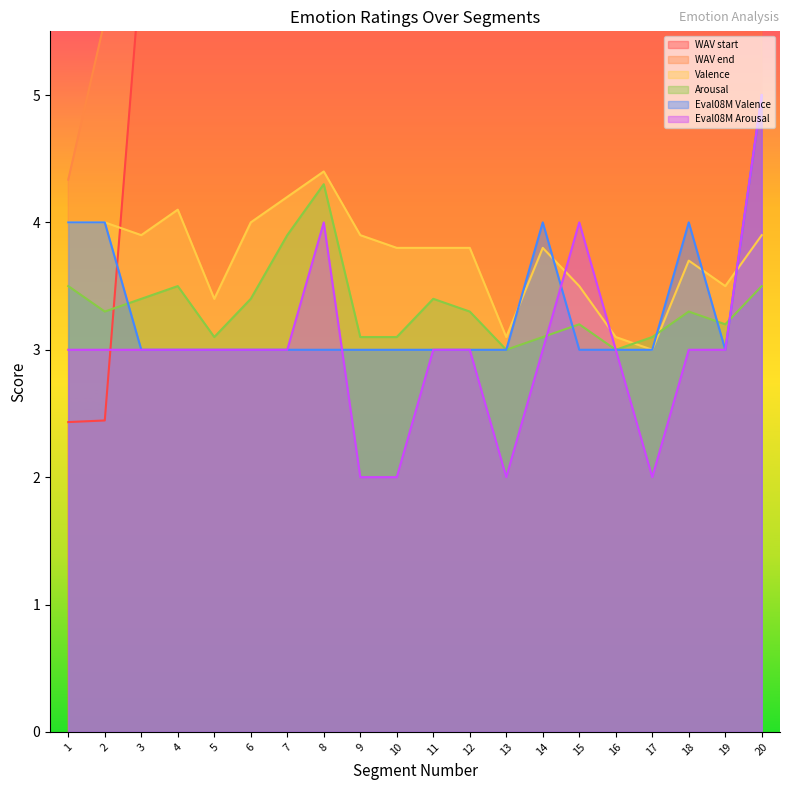

How many times do WAV start and Eval08M Valence cross each other?

1